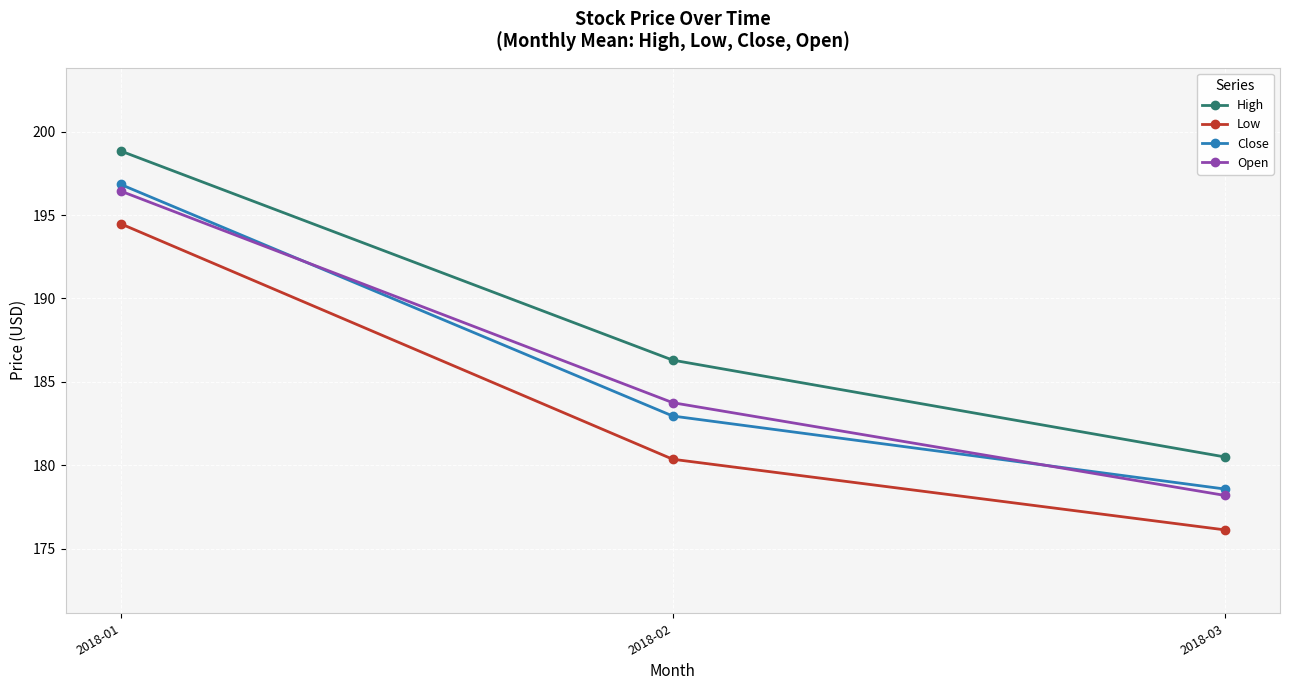

Is the value of High at 2018-02 greater than the value of Close at 2018-02?

Yes